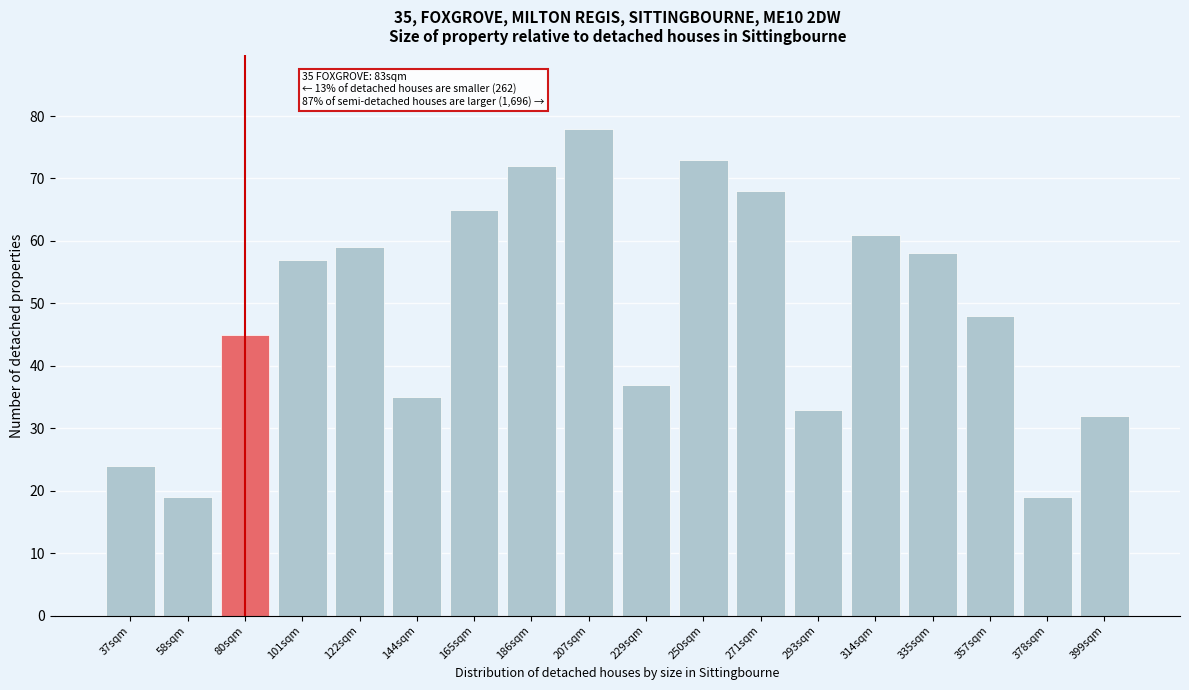

Reading right to left, what are all the values shown in this chart?

399sqm=32	378sqm=19	357sqm=48	335sqm=58	314sqm=61	293sqm=33	271sqm=68	250sqm=73	229sqm=37	207sqm=78	186sqm=72	165sqm=65	144sqm=35	122sqm=59	101sqm=57	80sqm=45	58sqm=19	37sqm=24